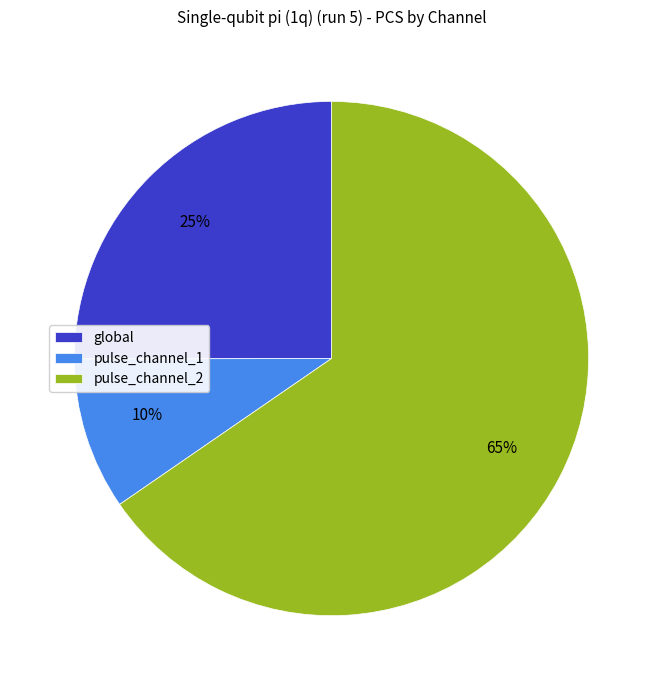

Rank the categories by value from lowest to highest.

pulse_channel_1, global, pulse_channel_2